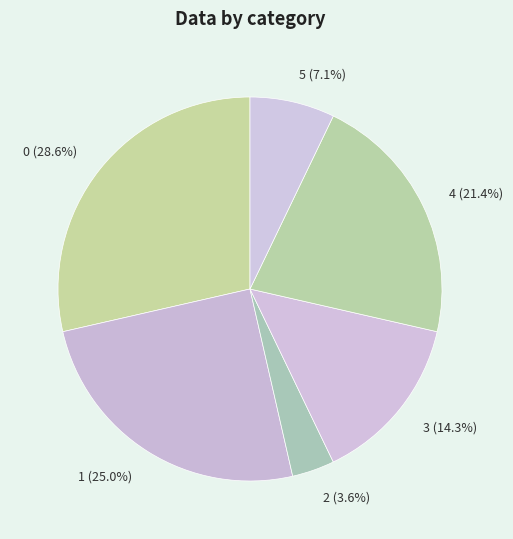

Count the number of slices in the pie.

6